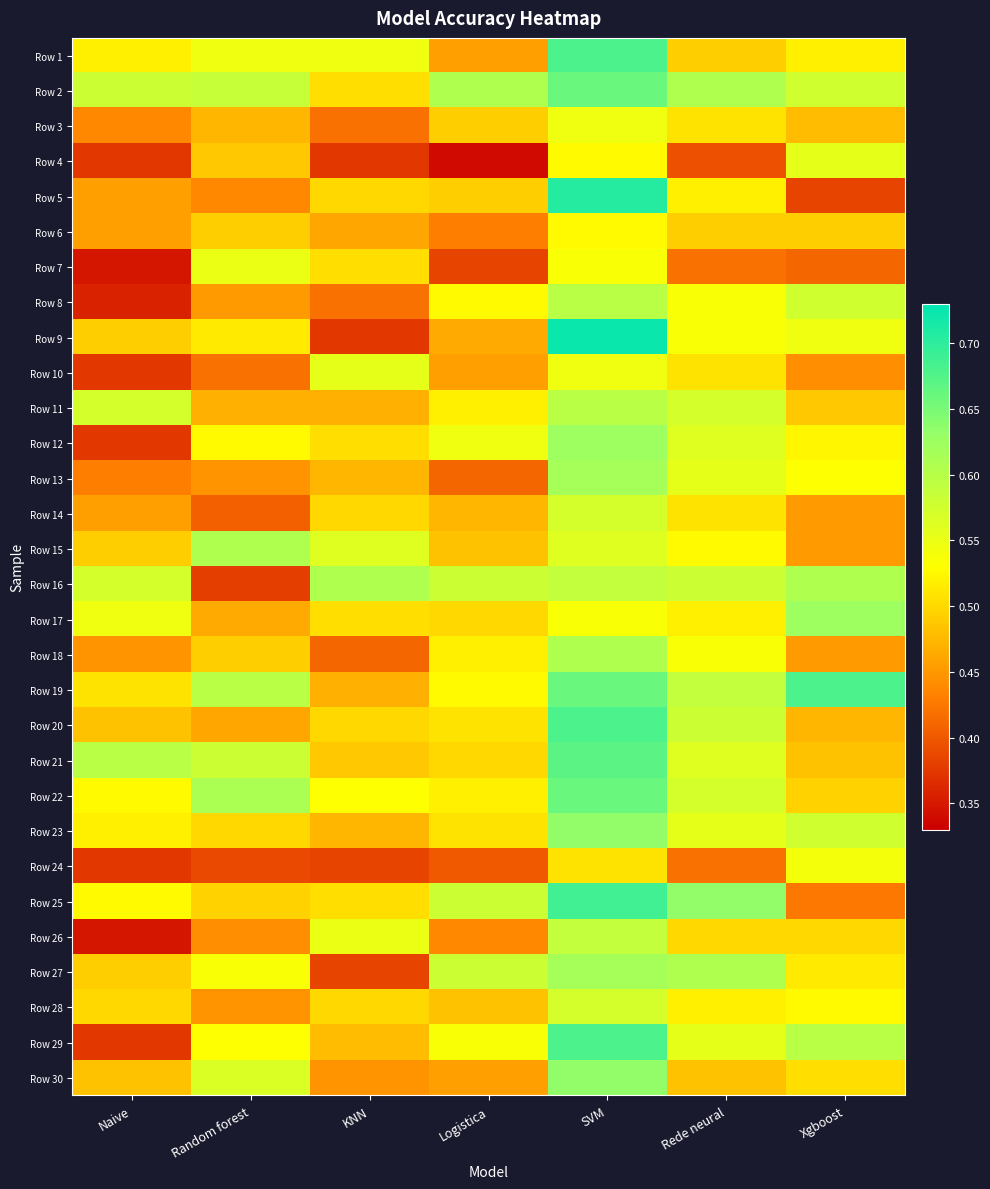

At how many categories does at least one series exceed 0?

7